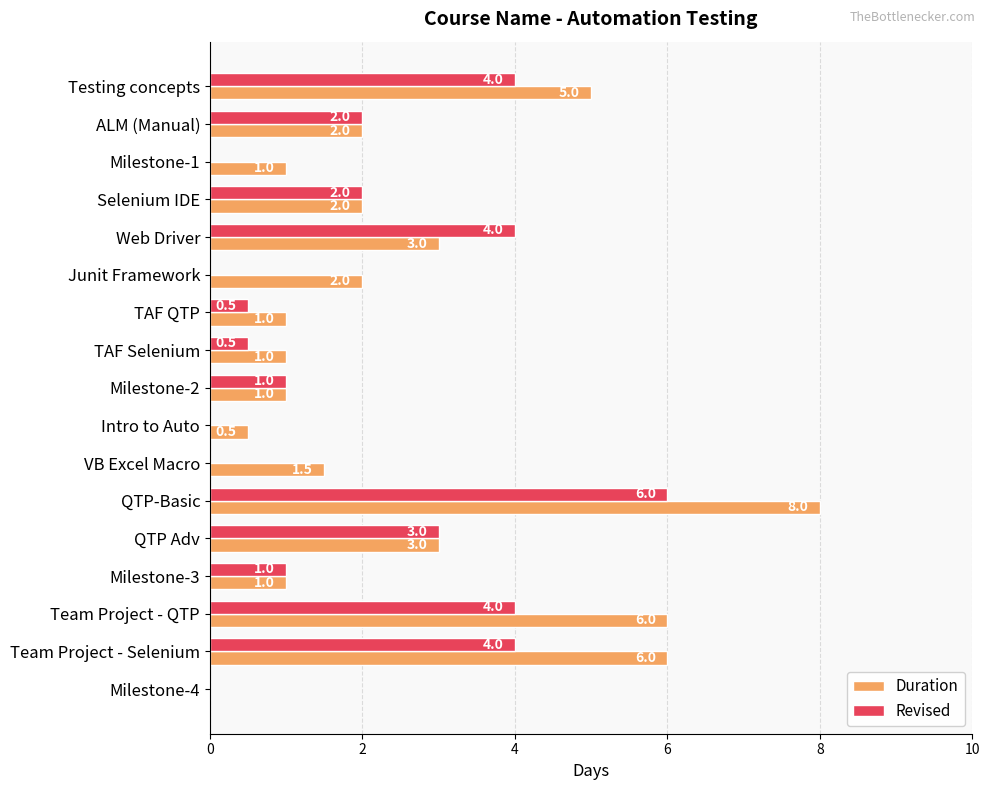

What is the highest value of the Duration series?

8.0